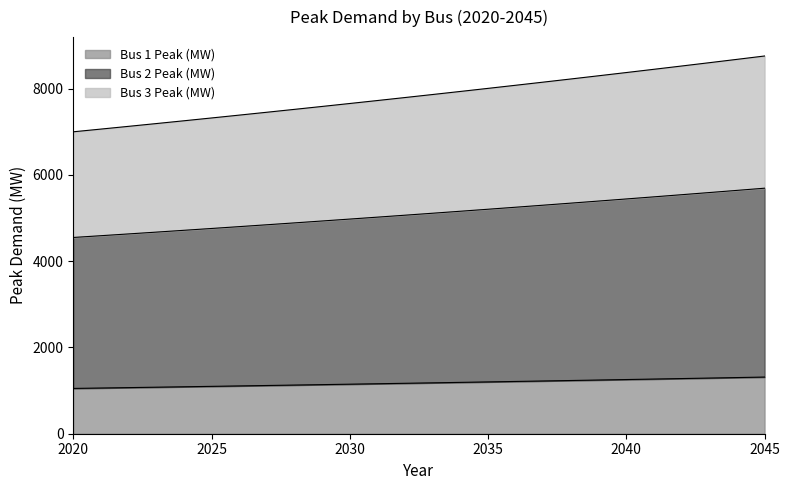

How many categories are shown in the chart?

26